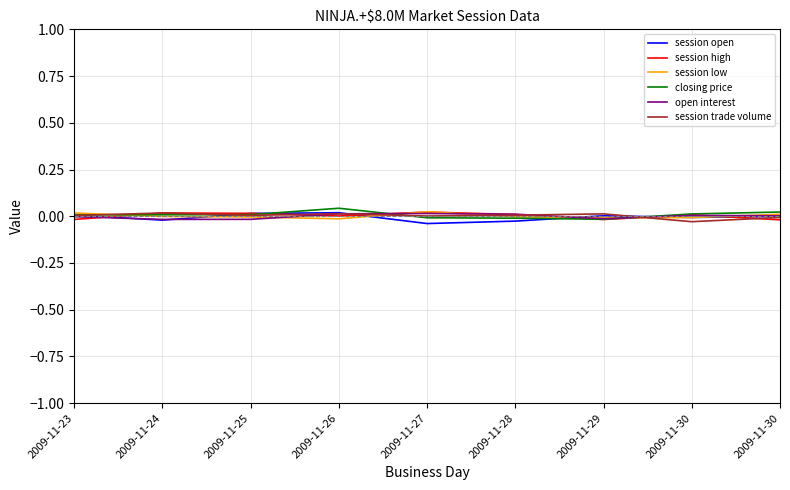

Does the chart have visible grid lines?

Yes